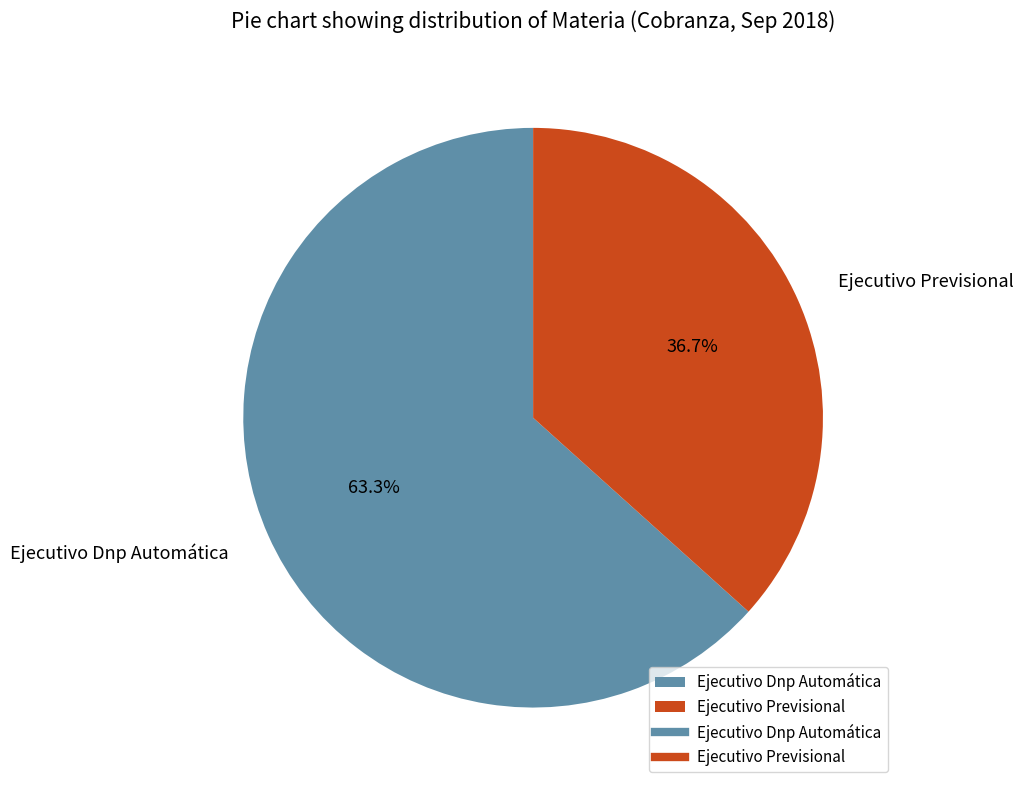

Which slice represents more than half of the pie?

Ejecutivo Dnp Automática